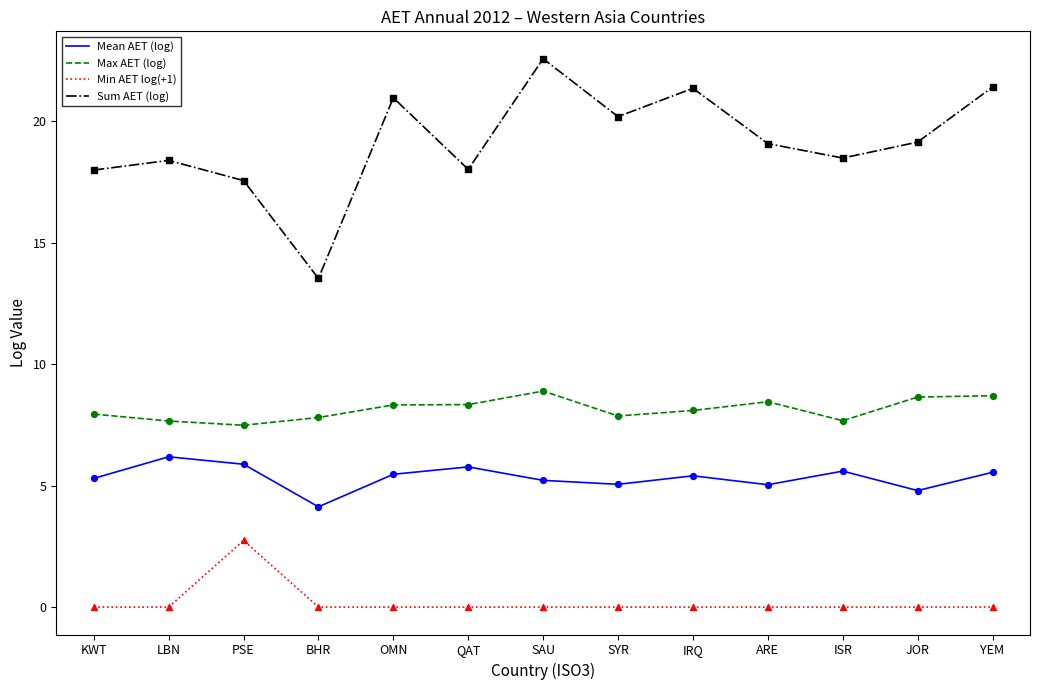

Is the value of Sum AET (log) at QAT greater than the value of Min AET log(+1) at KWT?

Yes